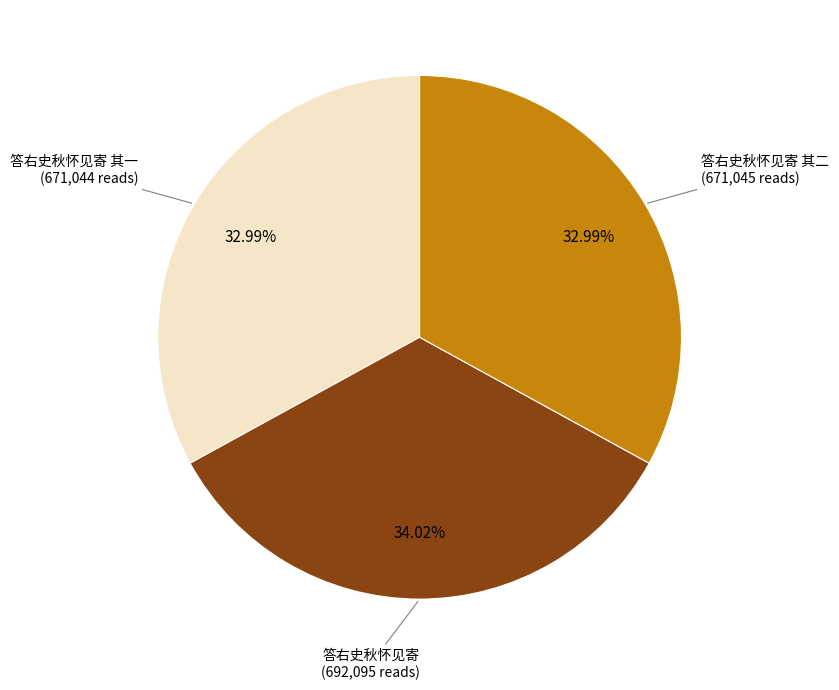

What is the largest slice in the pie chart?

答右史秋怀见寄